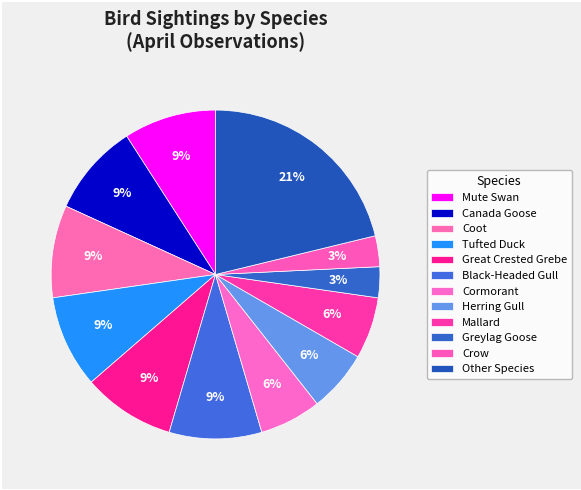

How many slices are in this pie chart?

12